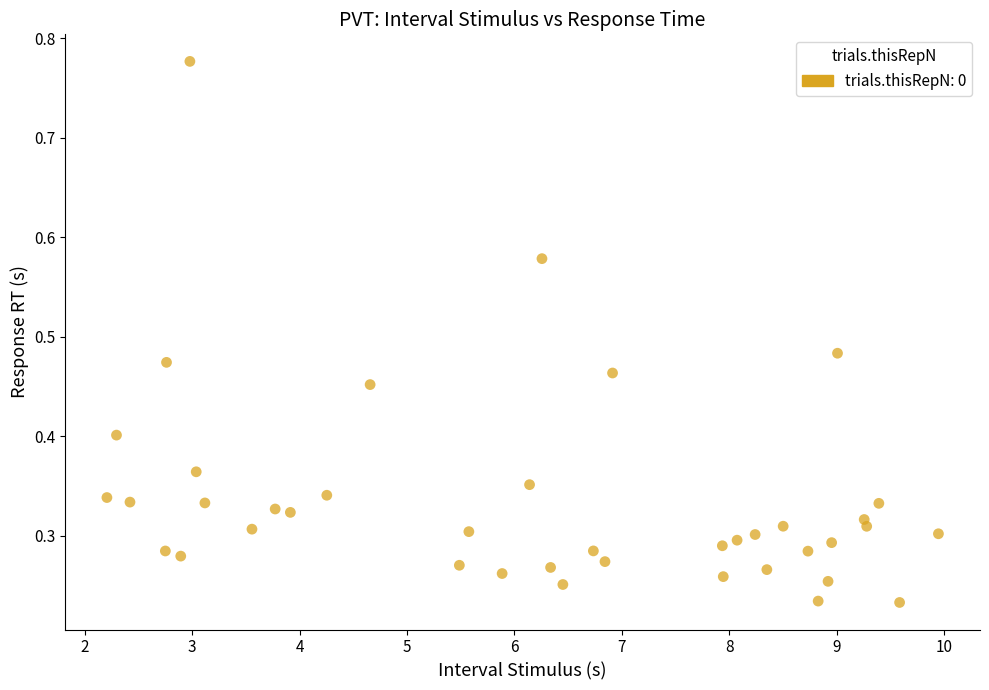

How many data points are displayed?

40